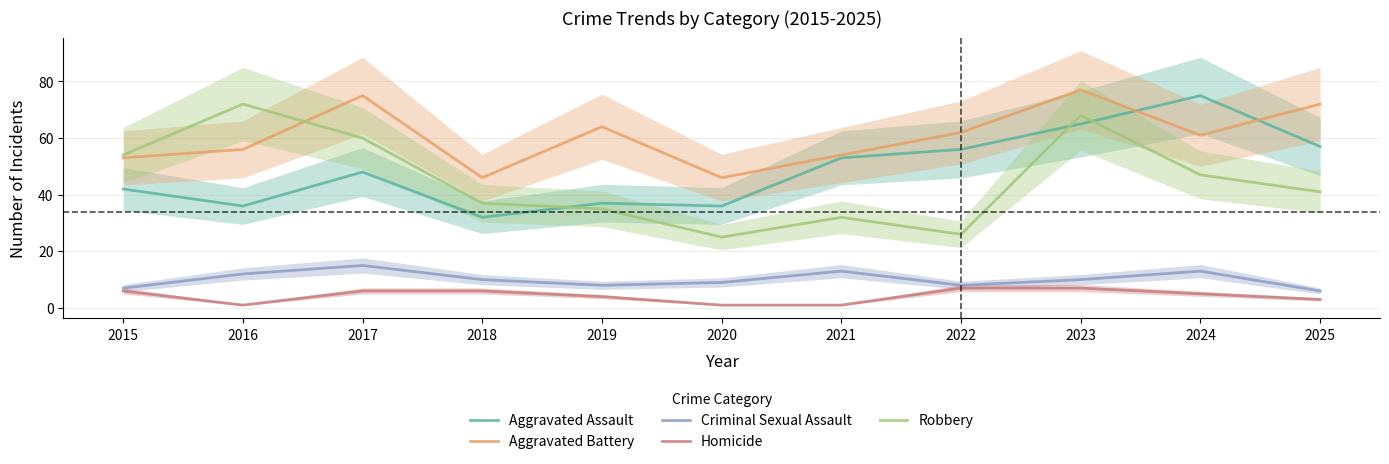

What is the difference between the maximum and second lowest values in the Homicide series?

6